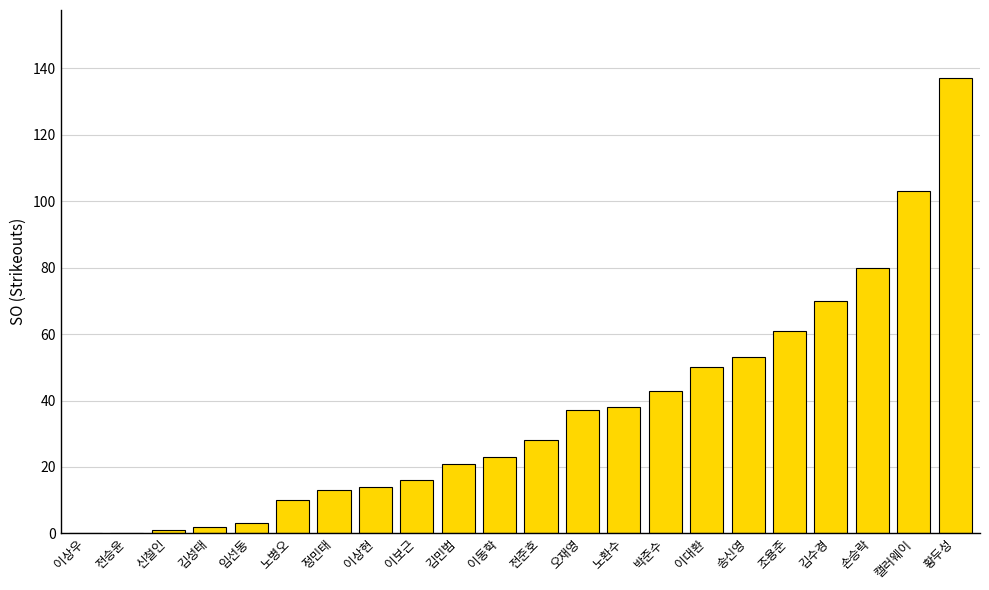

True or false: the data shows 61 at 조용준.

True